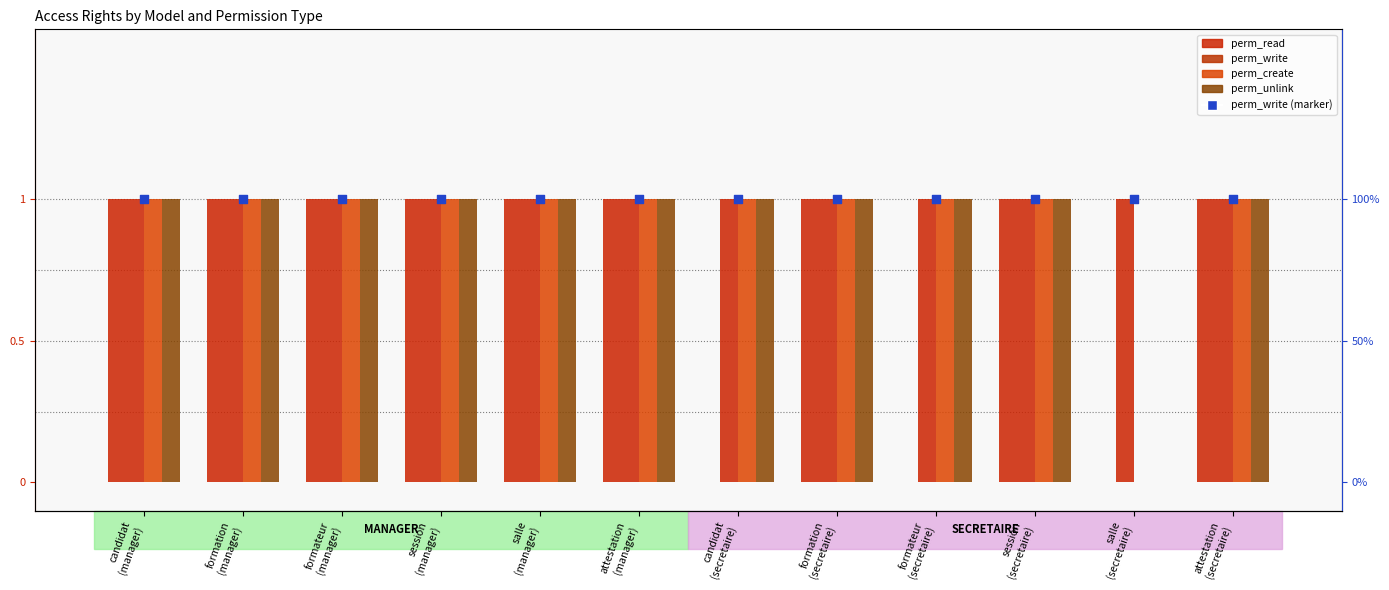

Which series has the largest total across all categories?

perm_write